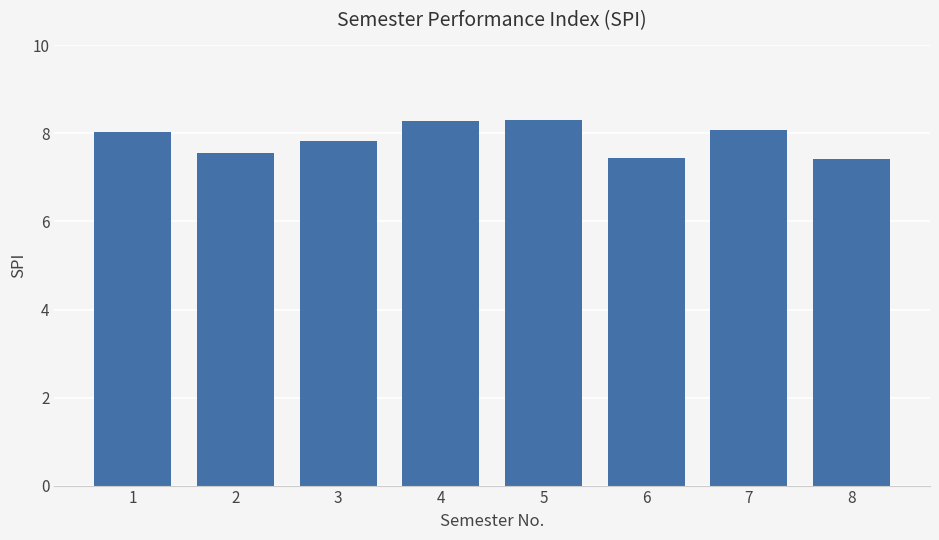

What is the value of the 6th bar from the left?

7.5